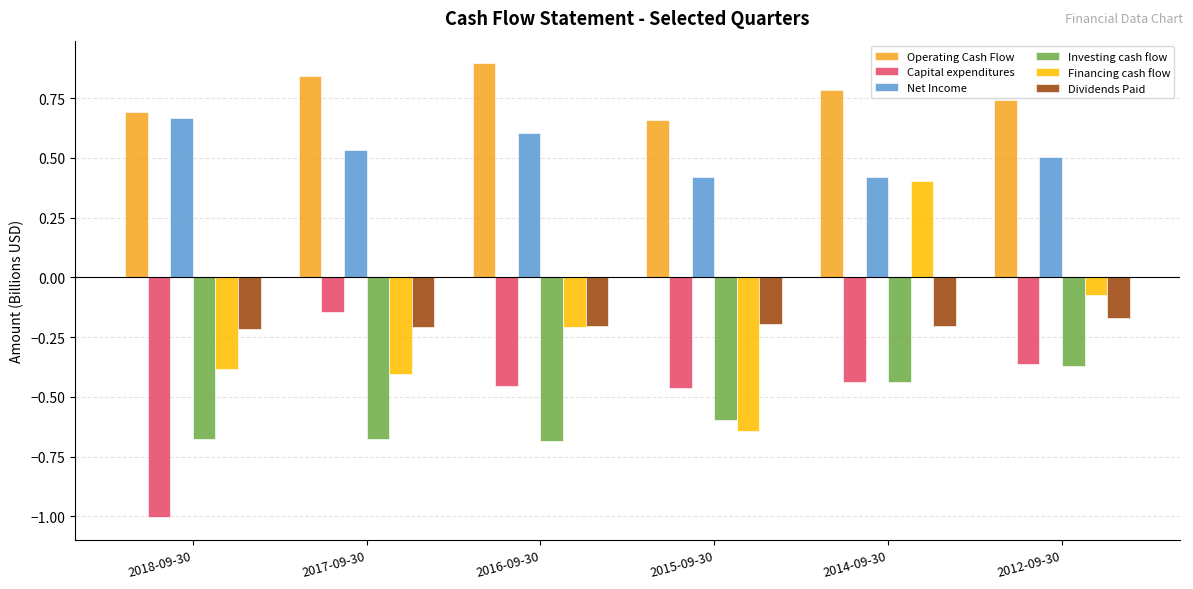

How many groups of bars are there?

6